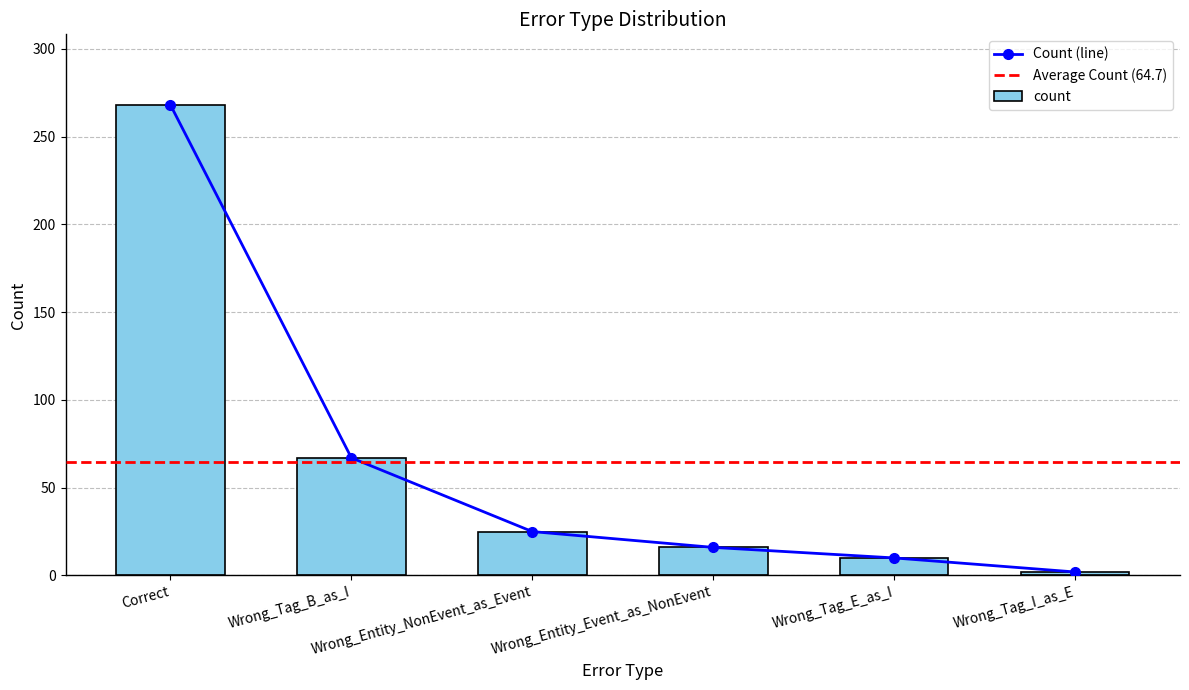

The chart shows a value of 5 at Wrong_Tag_E_as_I. True or false?

False